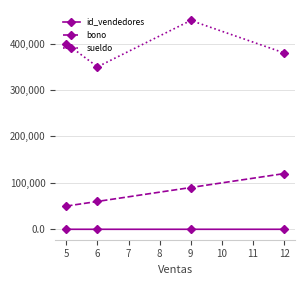

List the series in order of their peak value, lowest first.

id_vendedores, bono, sueldo